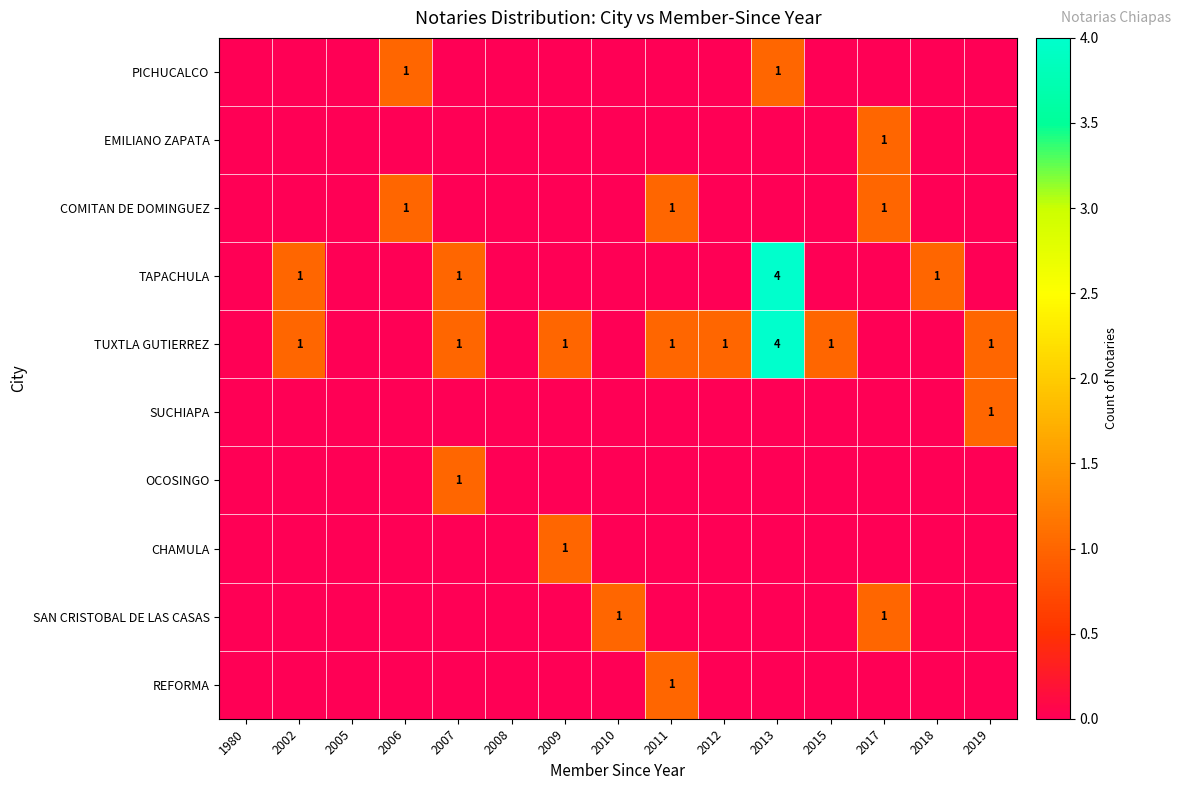

The value of CHAMULA at 2009 is 1. True or false?

True